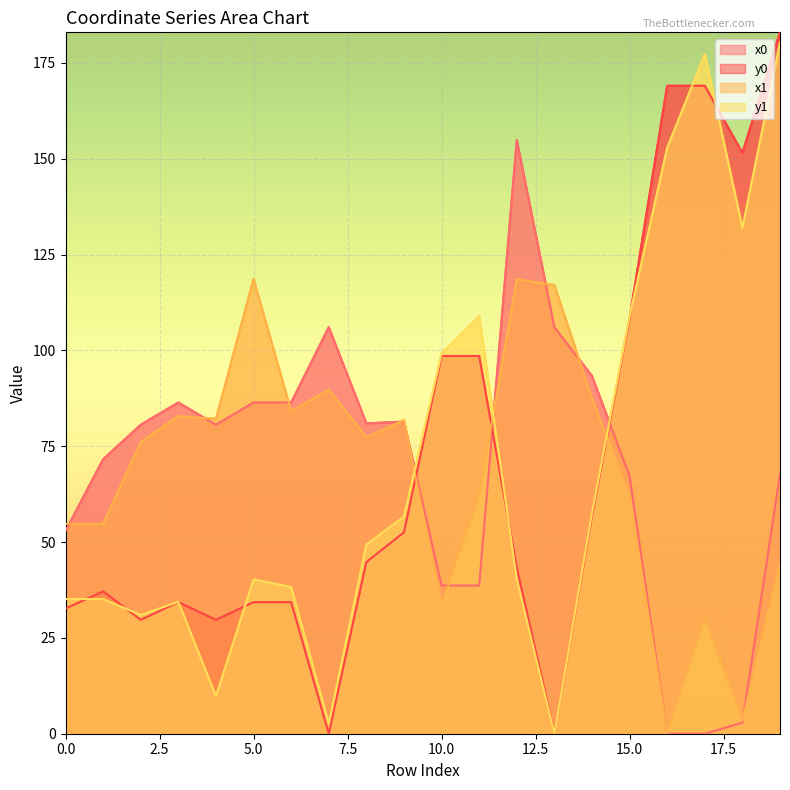

Rank the categories by x1 value from lowest to highest.

16, 18, 17, 10, 19, 0, 1, 11, 15, 2, 8, 9, 4, 3, 6, 14, 7, 13, 5, 12